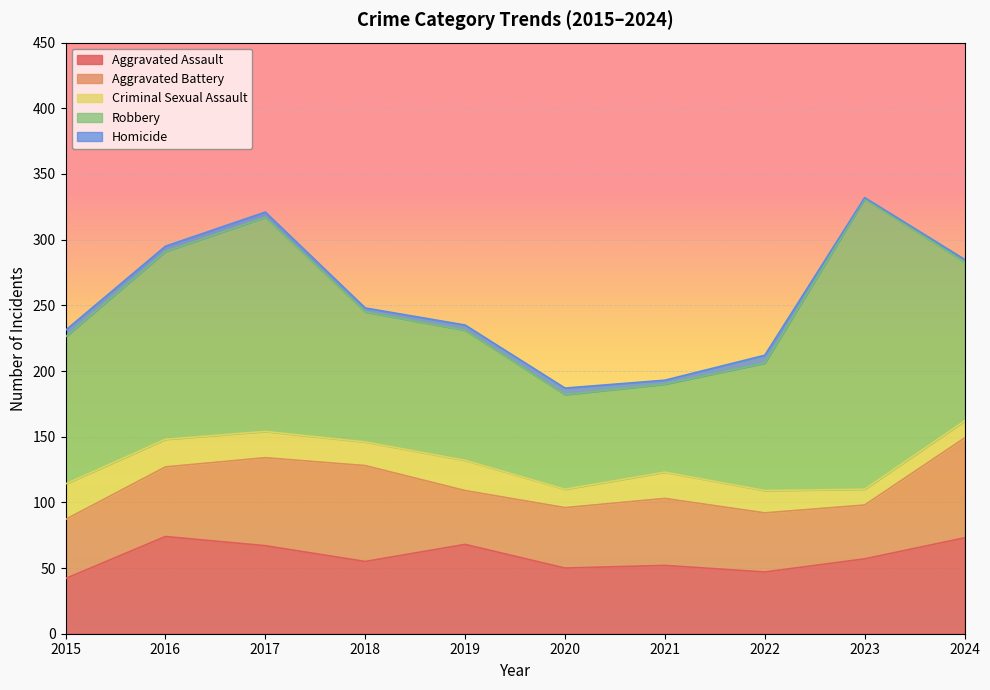

True or false: Aggravated Assault and Robbery intersect in this chart.

False